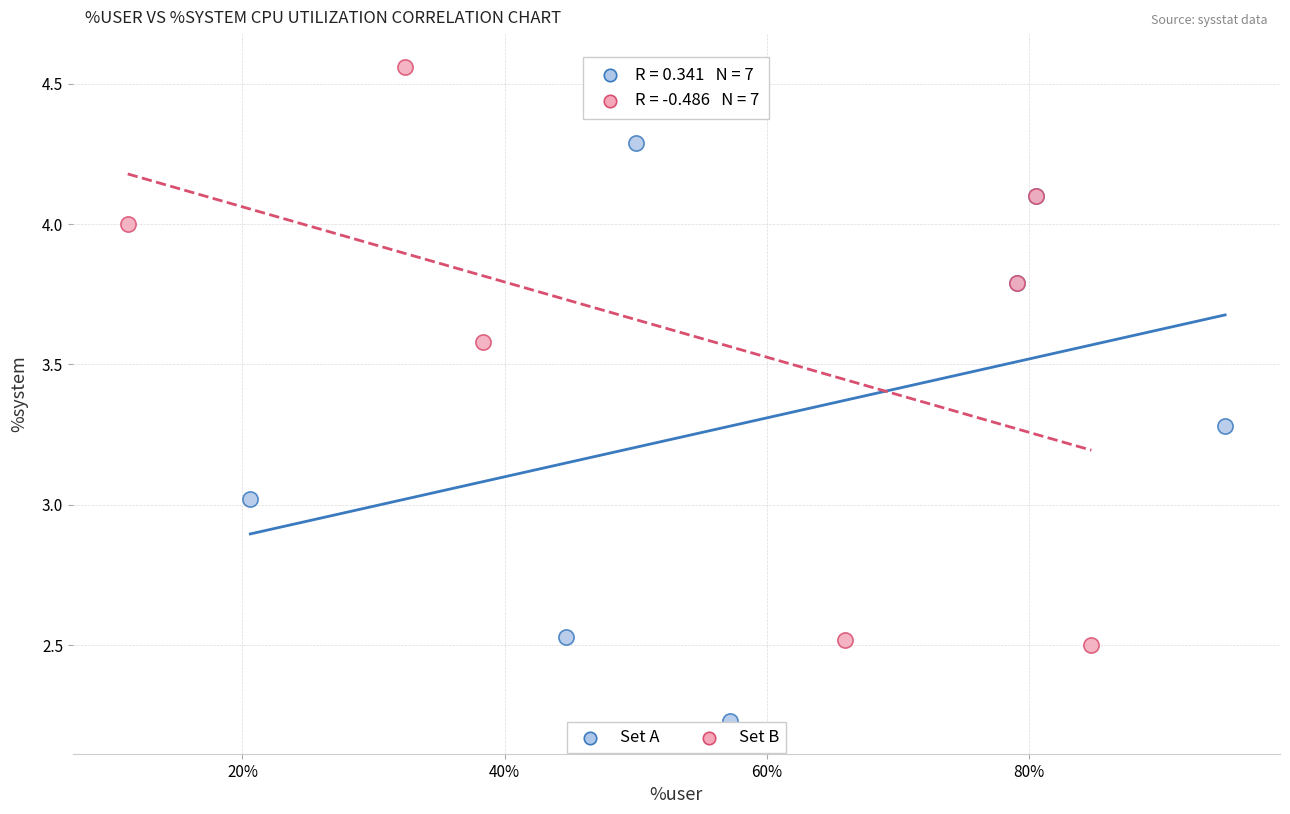

Which series contains the highest Y value?

Set B